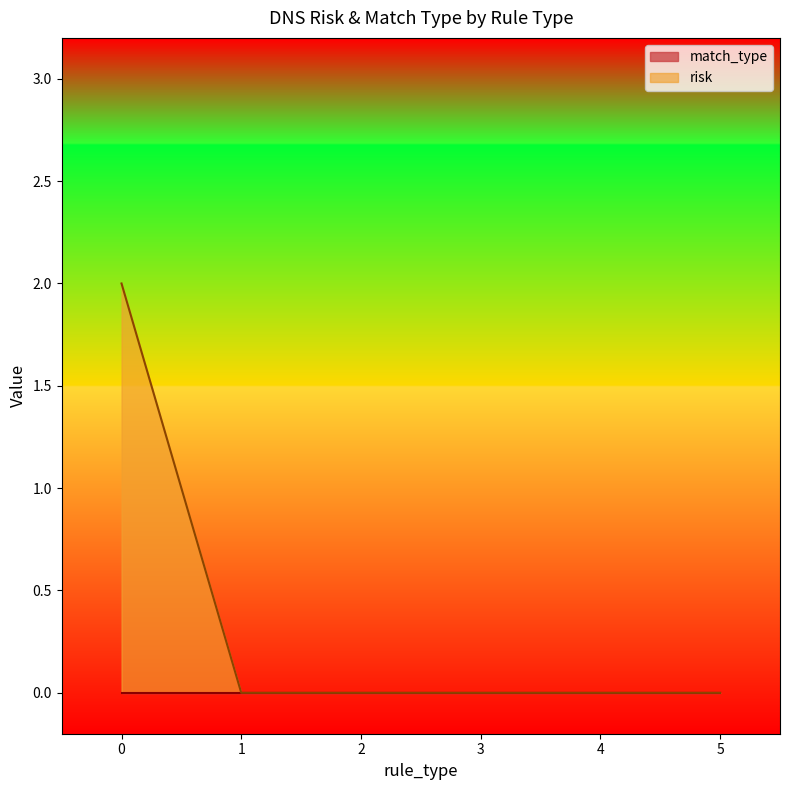

The value of risk at 1 is -1. True or false?

False